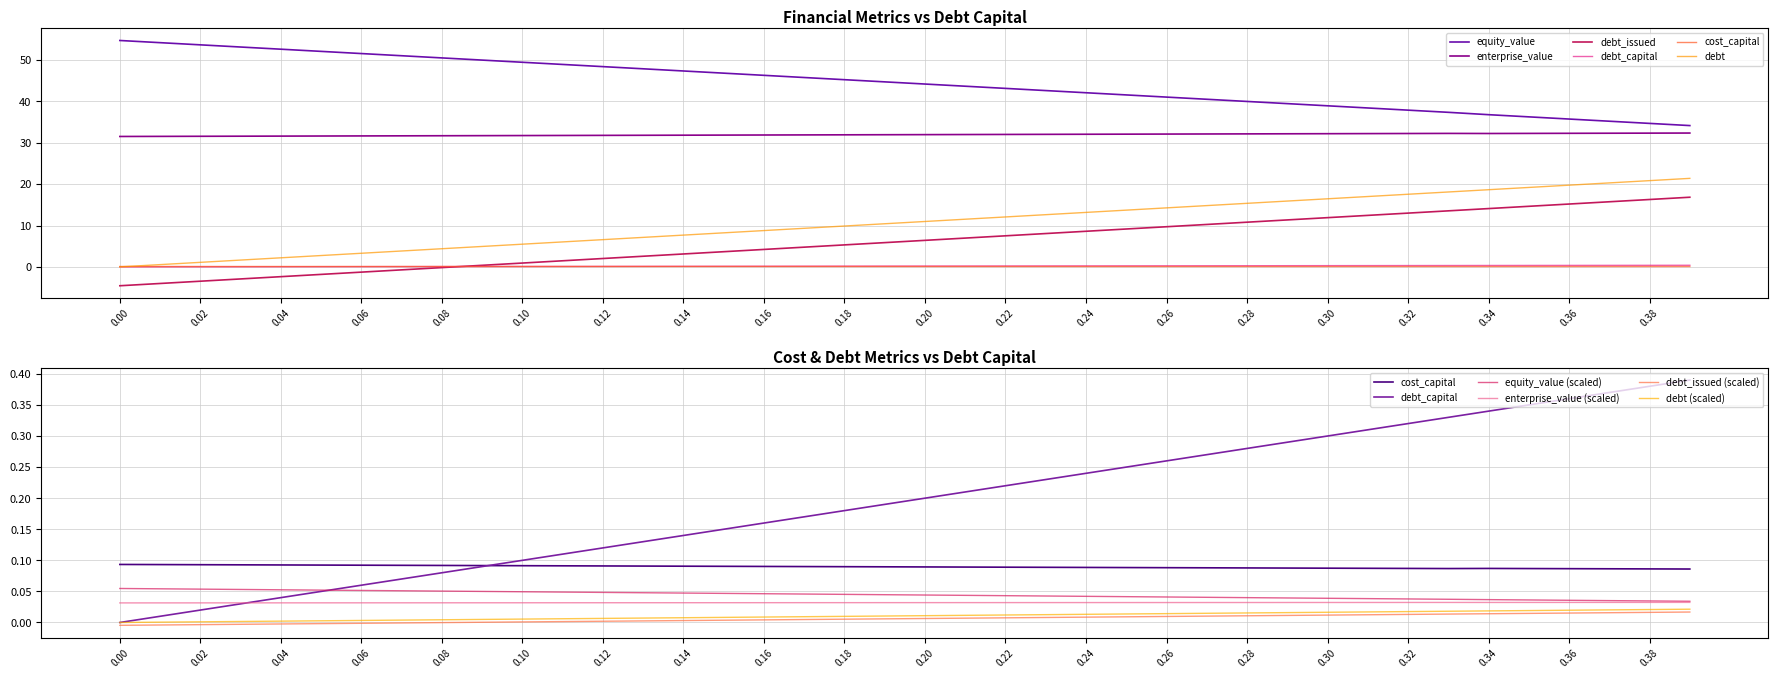

True or false: enterprise_value and cost_capital cross at least once.

False